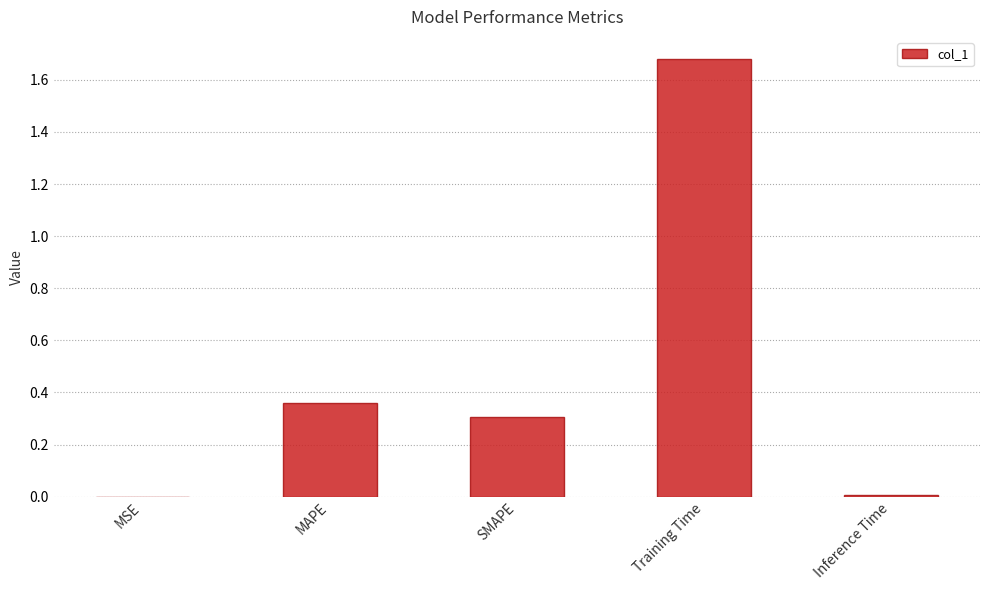

What is the sum of all values?

2.3